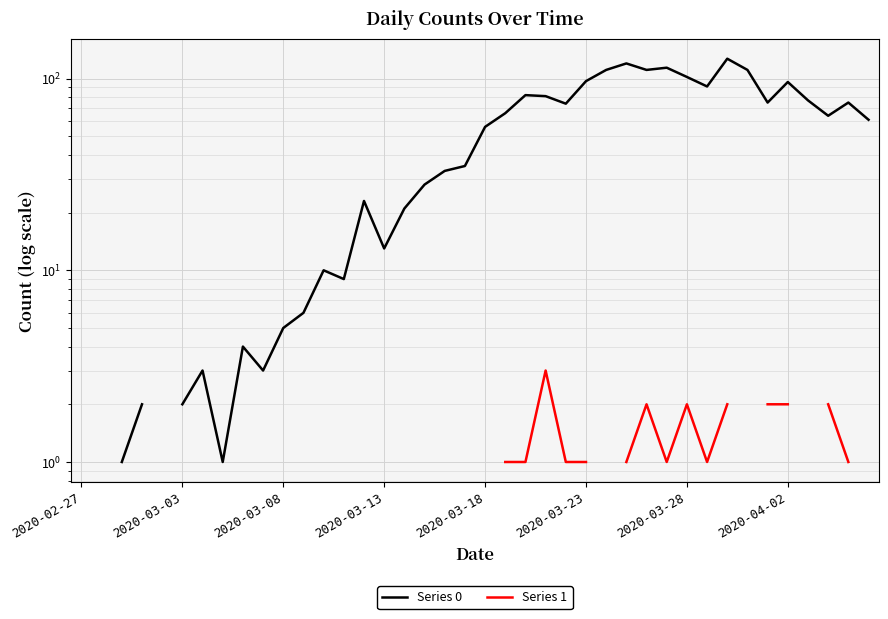

True or false: Series 1 has more than 2 points higher than both neighbors.

True